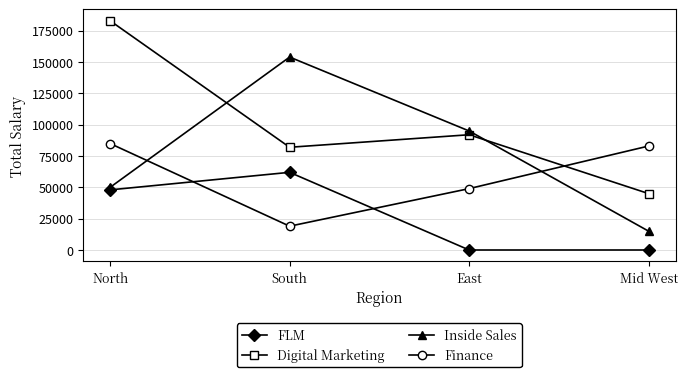

The value of FLM at North is 48000. True or false?

True